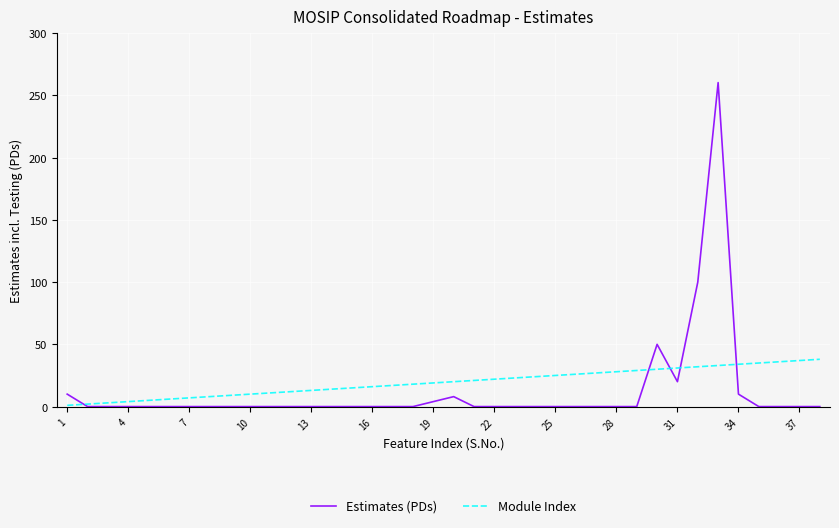

Which series has the widest spread of values?

Estimates (PDs)